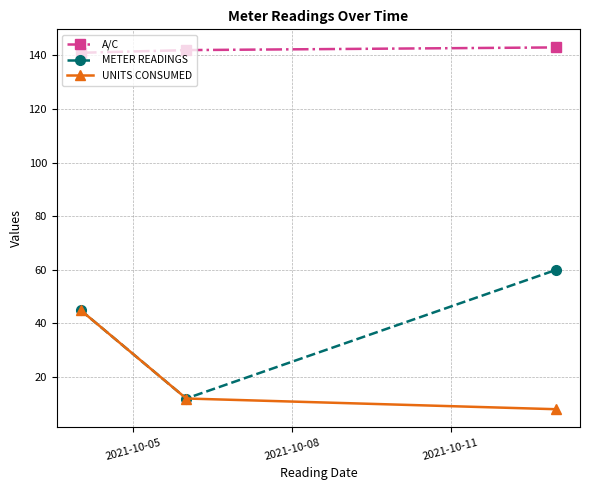

What is the maximum value for UNITS CONSUMED?

45